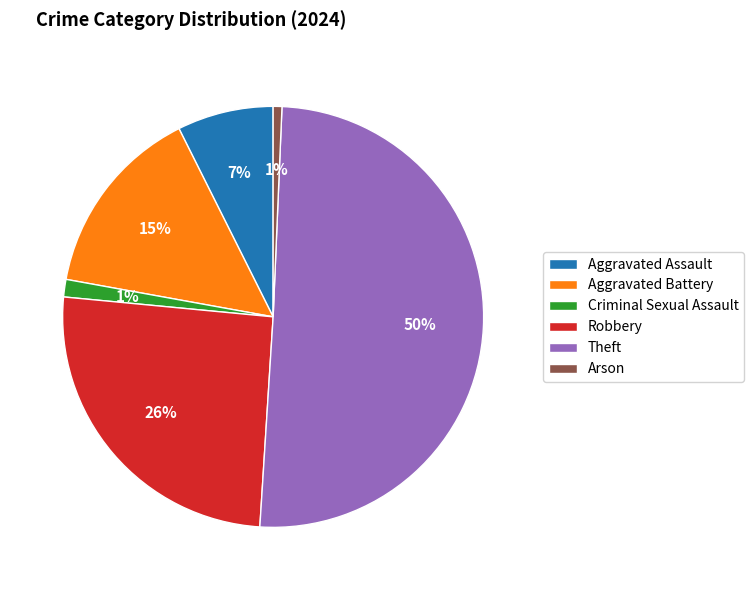

Between Theft and Aggravated Assault, which is larger?

Theft